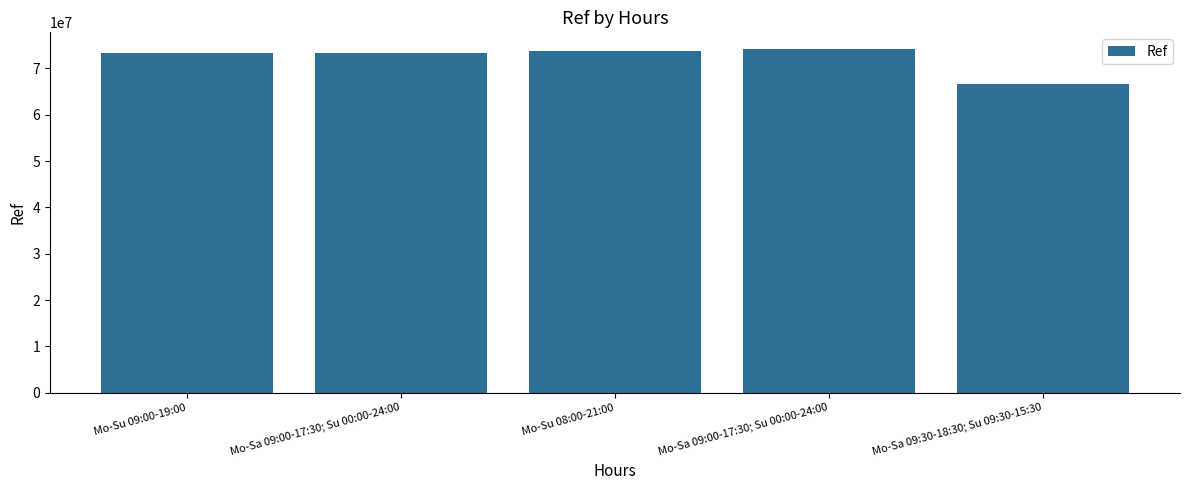

How many values are below 73324959?

2